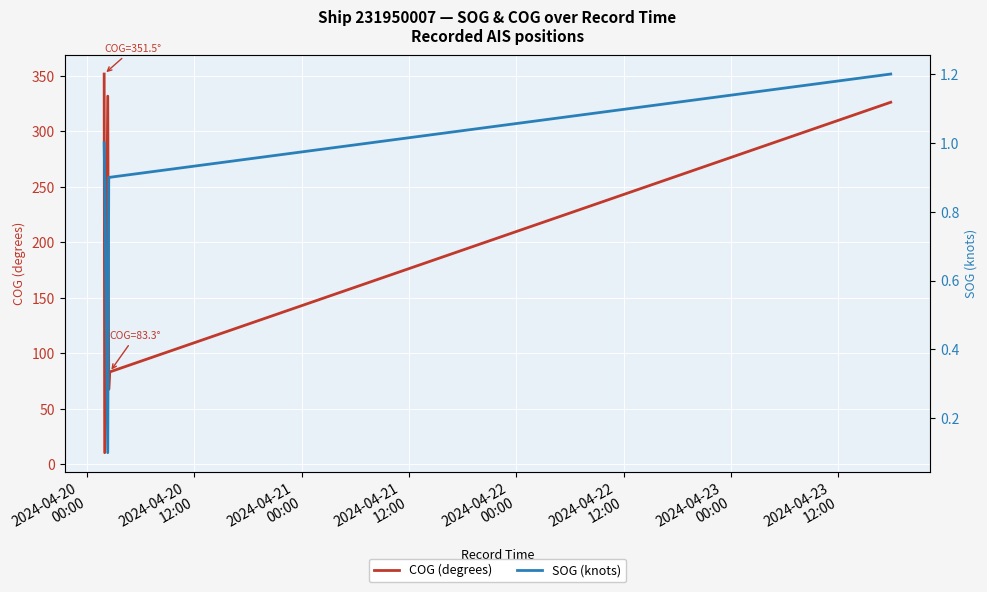

True or false: COG (degrees) and SOG (knots) cross at least once.

False